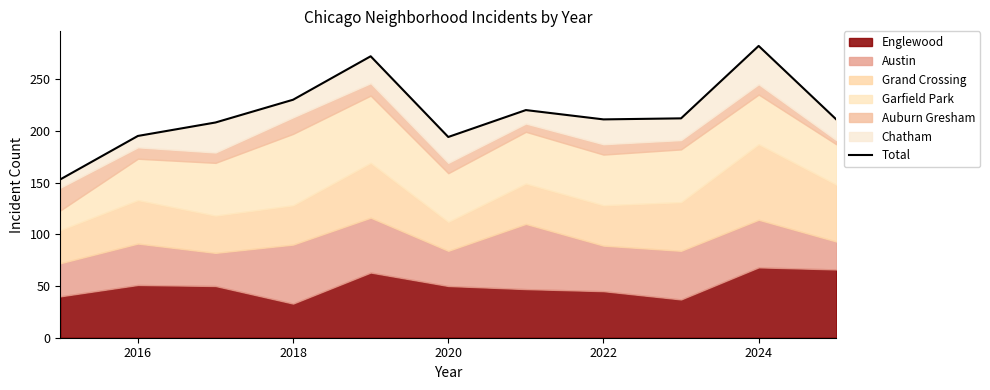

True or false: the data has more than 0 interior local peaks.

True